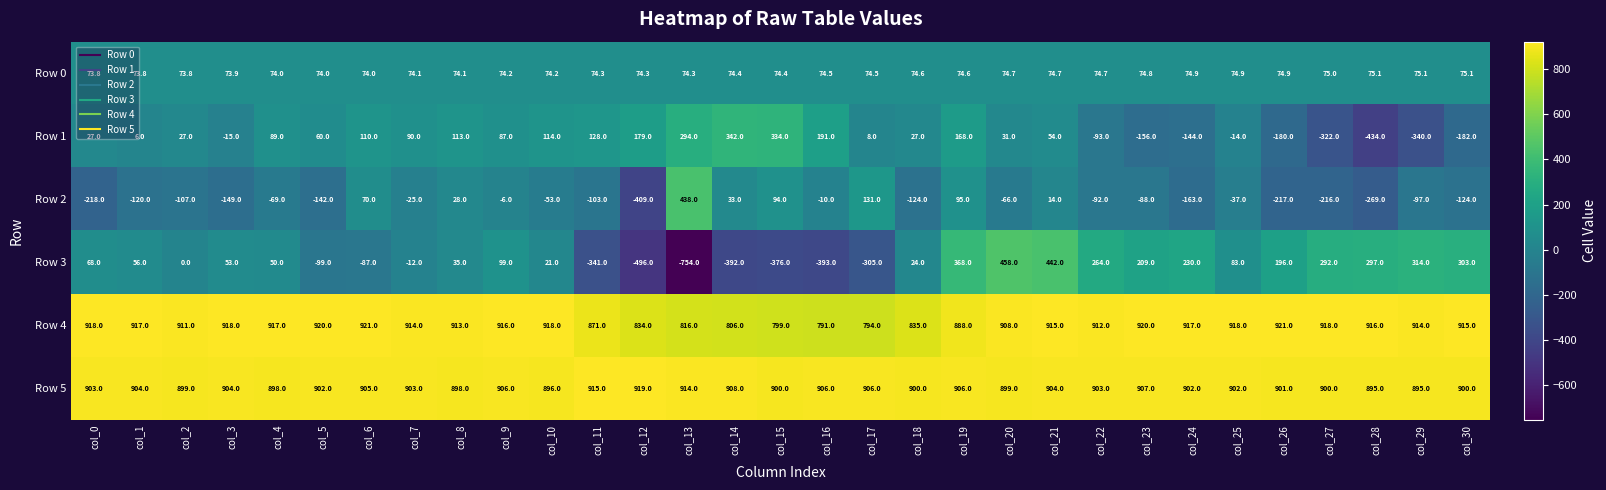

How many data points does each series have?

31